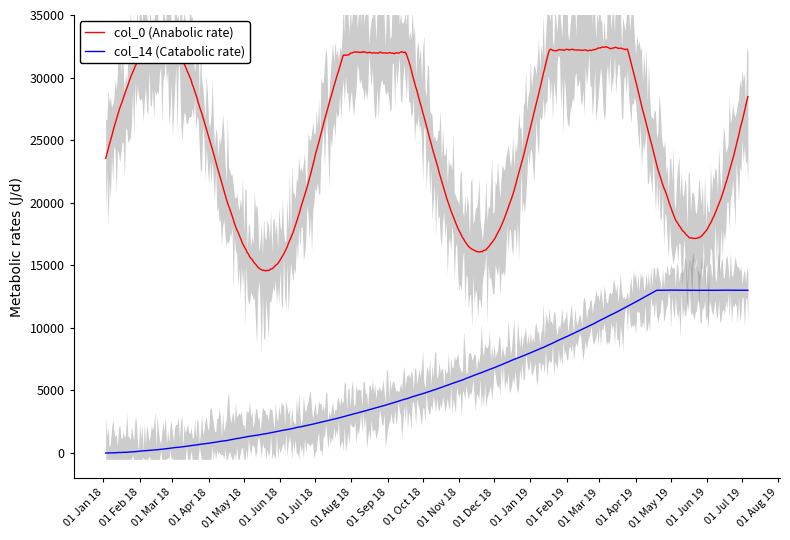

Is it true that col_0 (Anabolic rate) equals 809 at 15?

False